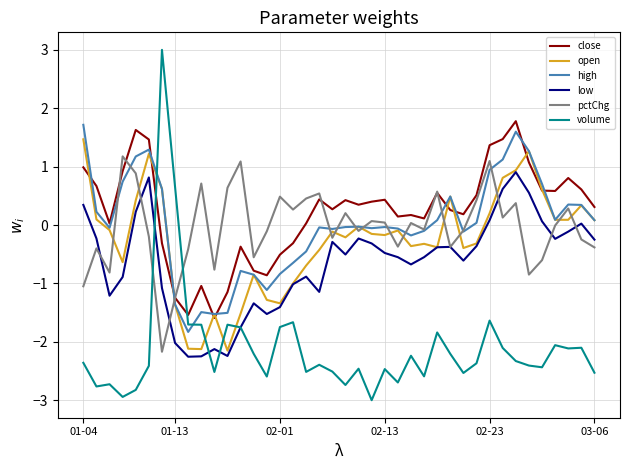

Which series has the widest spread of values?

volume